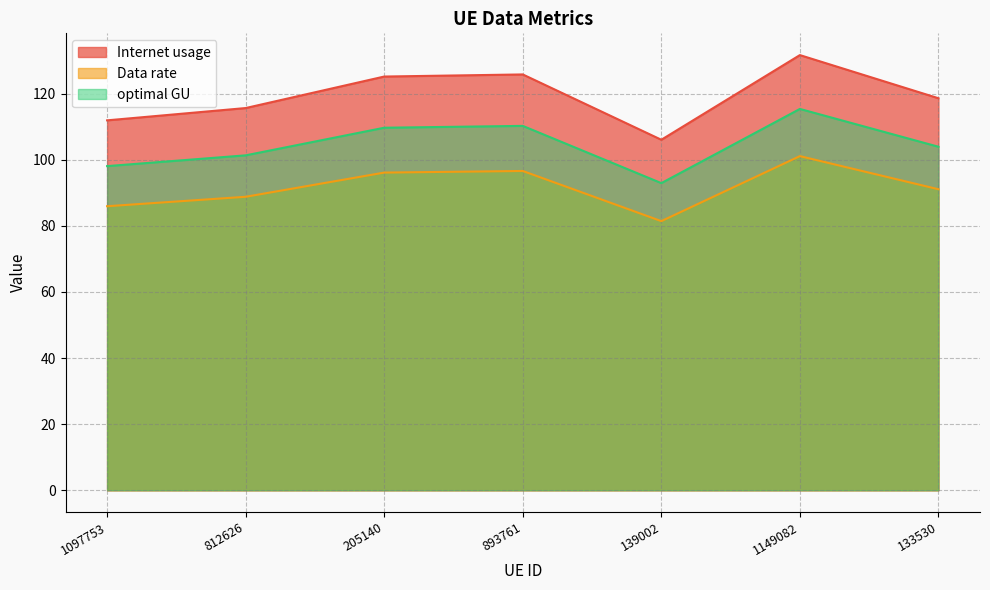

True or false: Internet usage and Data rate intersect in this chart.

False